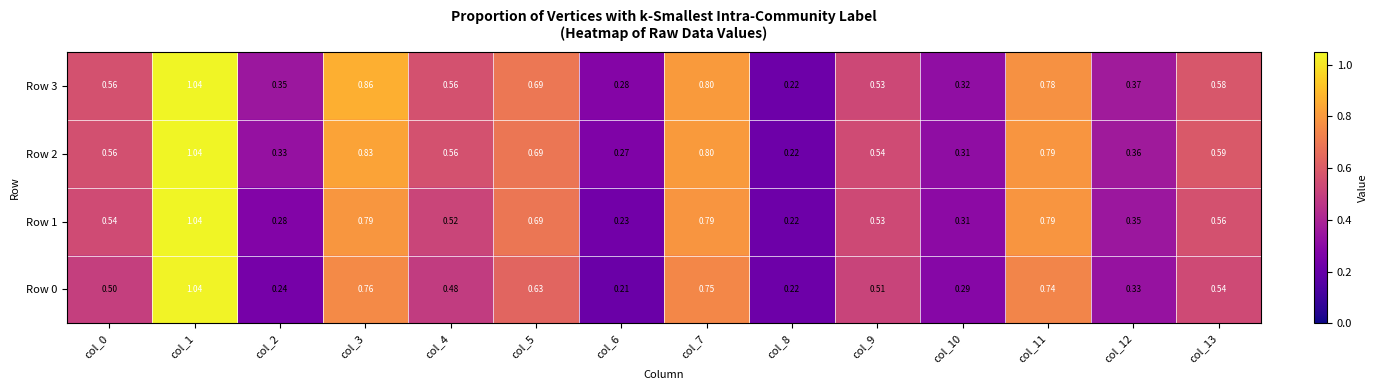

Is the value of Row 2 at col_0 greater than the value of Row 3 at col_7?

No